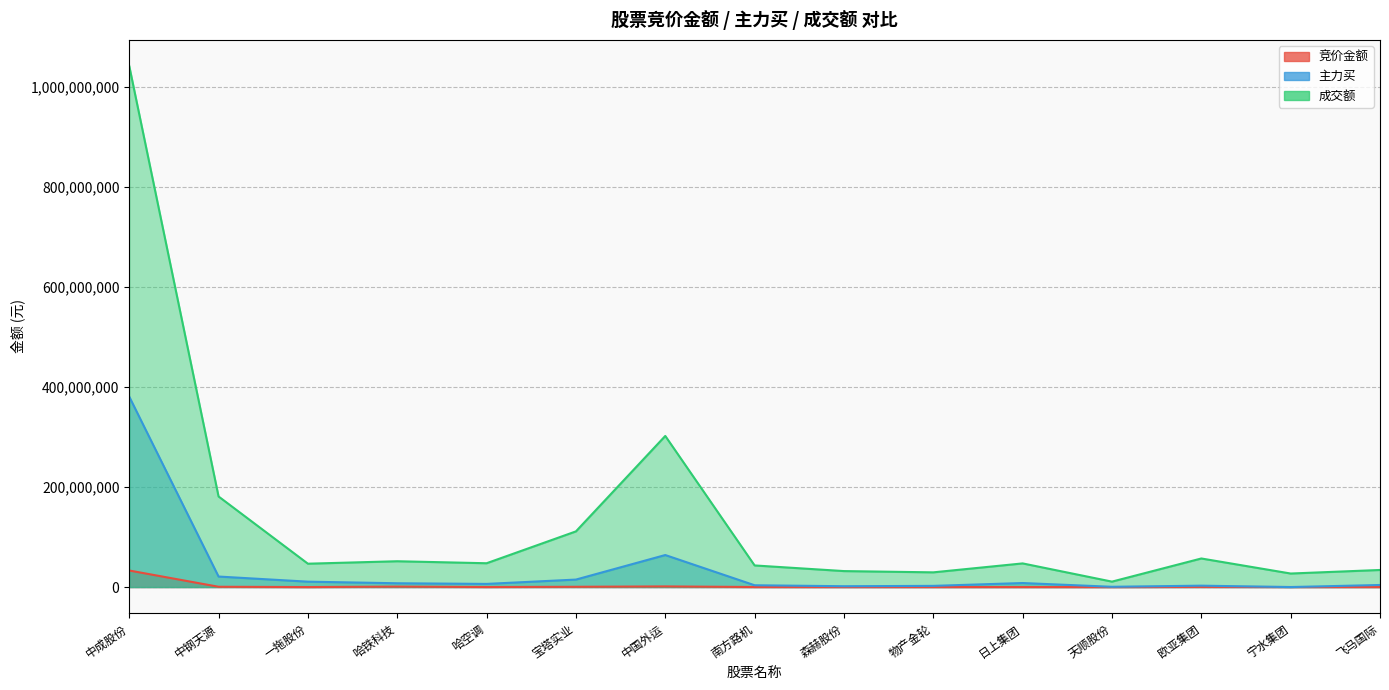

Which series has the largest range (max minus min)?

成交额